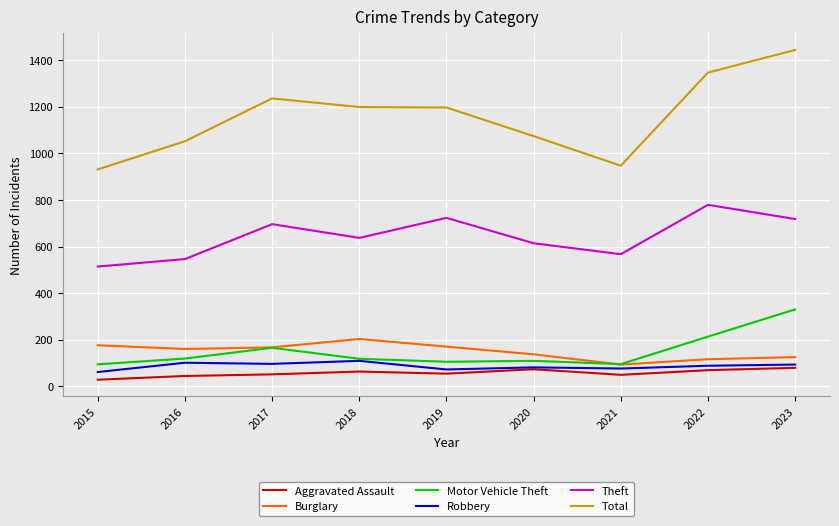

The Aggravated Assault series shows 44 at 2016. True or false?

True